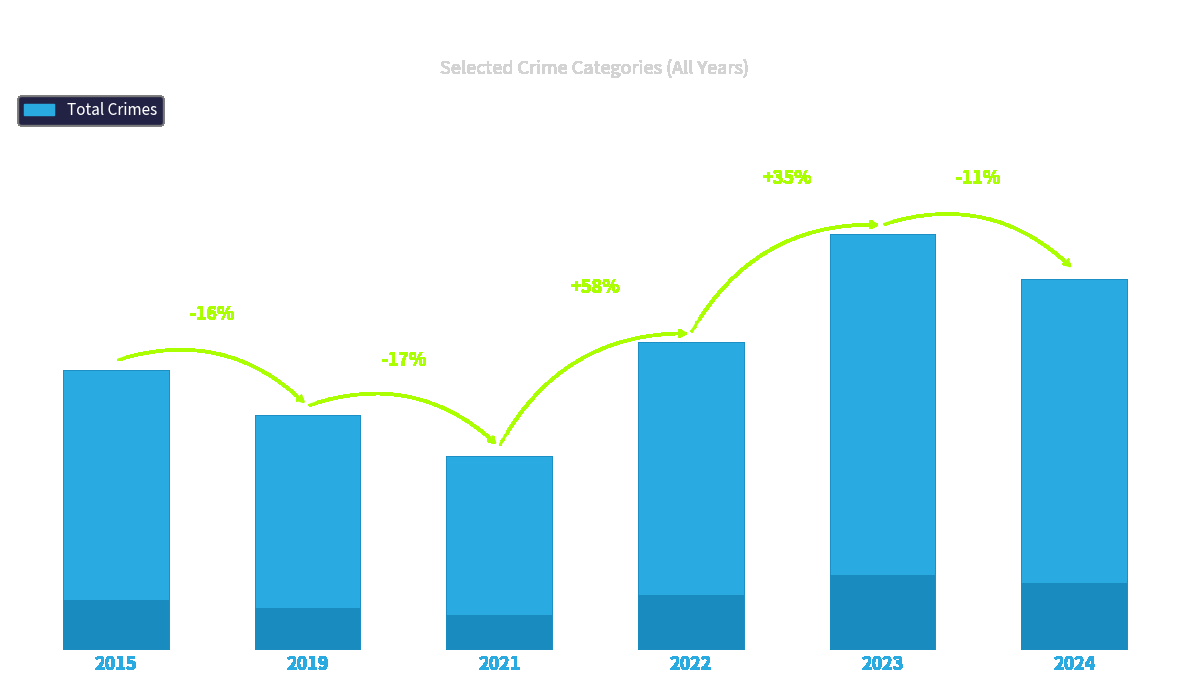

What is the sum of the values at 2019 and 2024?

134